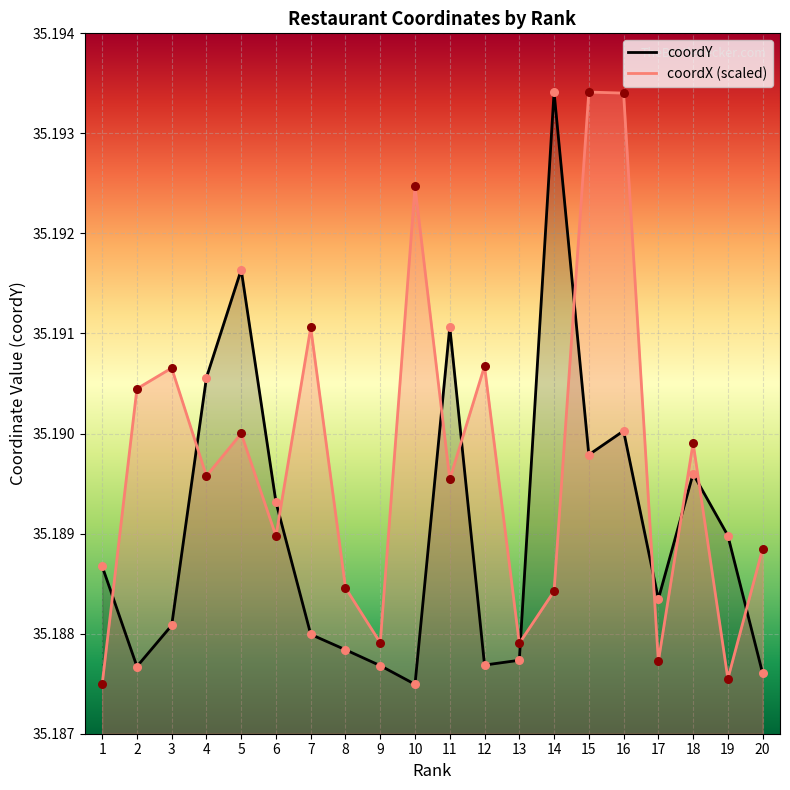

Which series has the largest total across all categories?

coordX